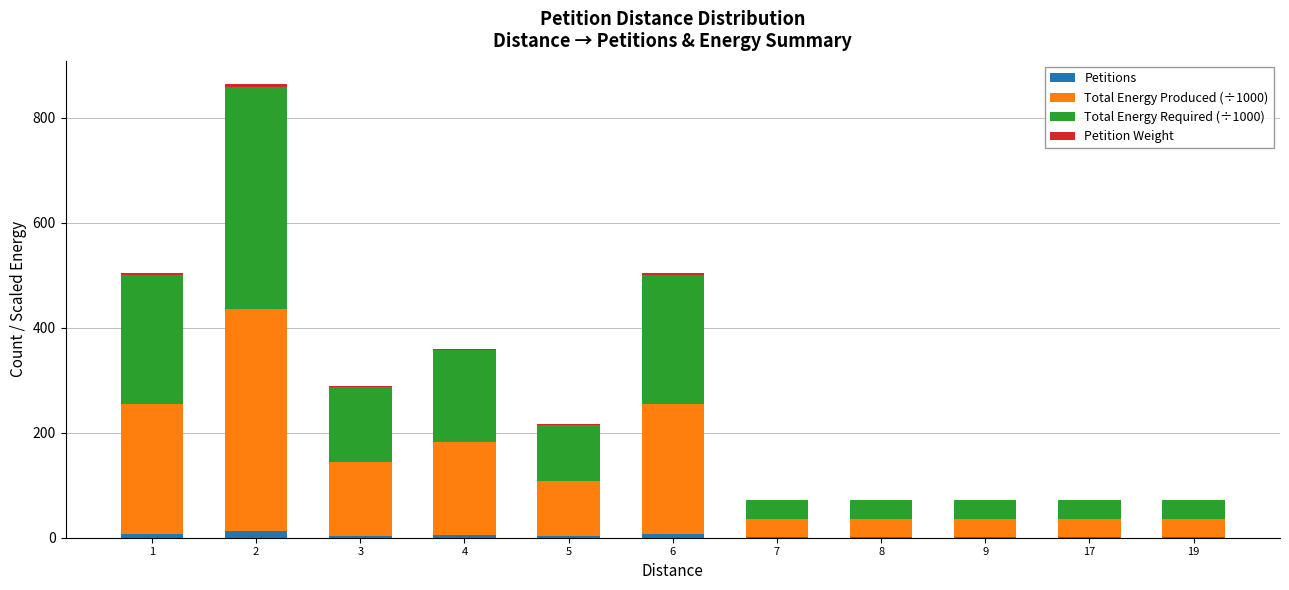

The Total Energy Produced (÷1000) series shows 141.2 at 3. True or false?

True